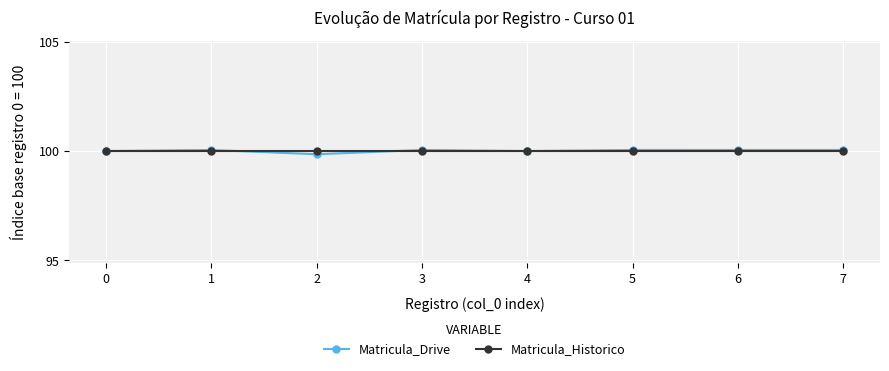

What is the value of the Matricula_Drive point at the 1st from the left?

100.0